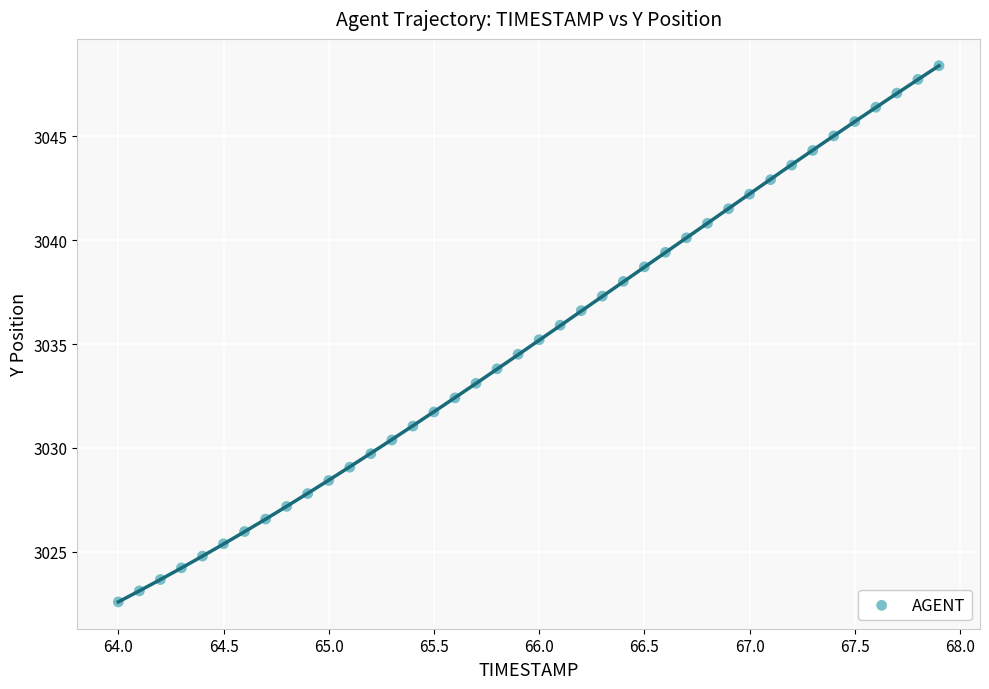

What is the range of Y values (max minus min)?

25.8